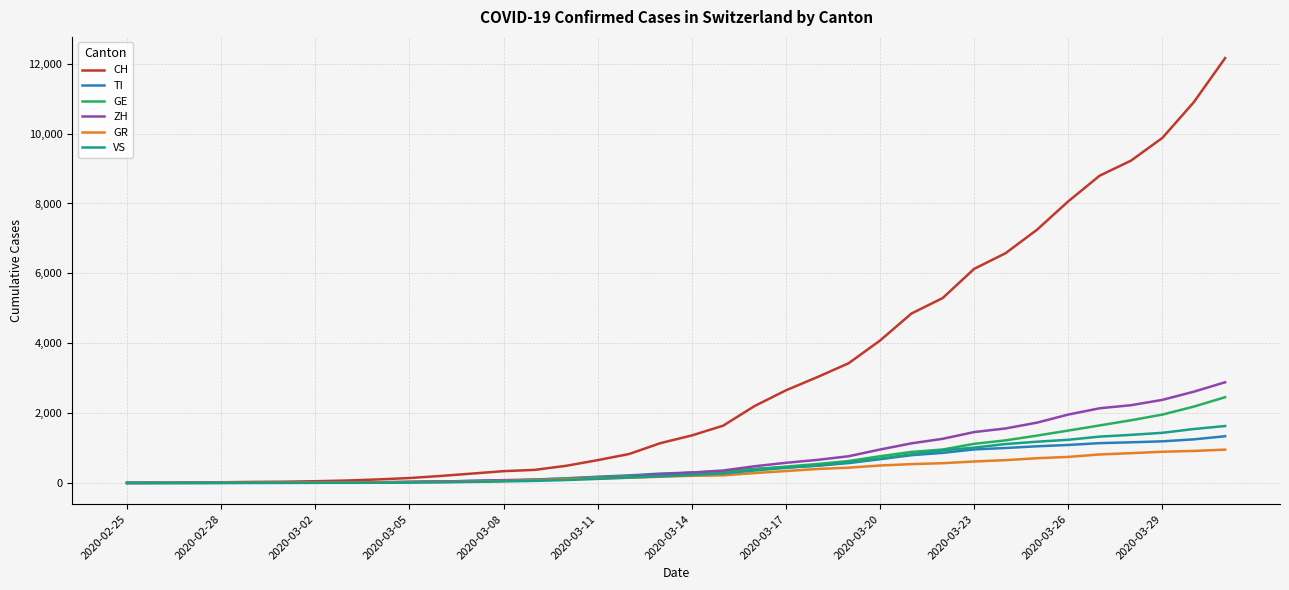

What is the difference between the maximum and minimum values in the CH series?

12161